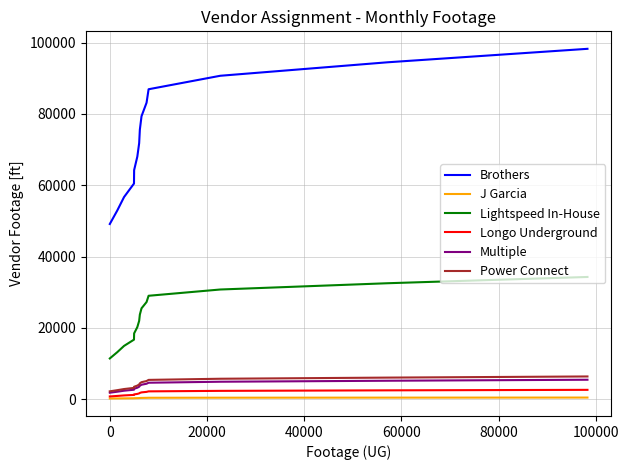

True or false: Lightspeed In-House and Longo Underground intersect in this chart.

False